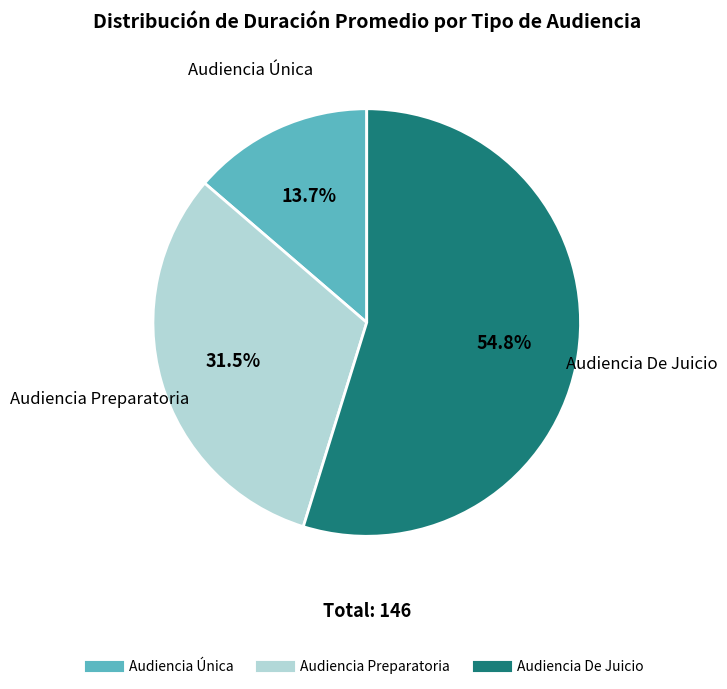

Does Audiencia De Juicio account for over 50% of the chart?

Yes